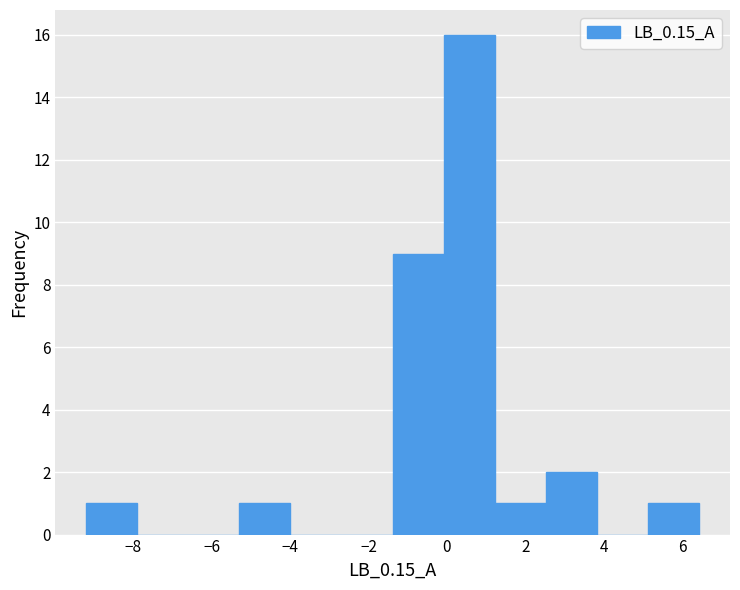

What is the height of the bar covering -1.4 to 0.0 on the x-axis? Neither the bar edges nor the heights are printed on the chart, so give them approximately, as read against the axes.

9